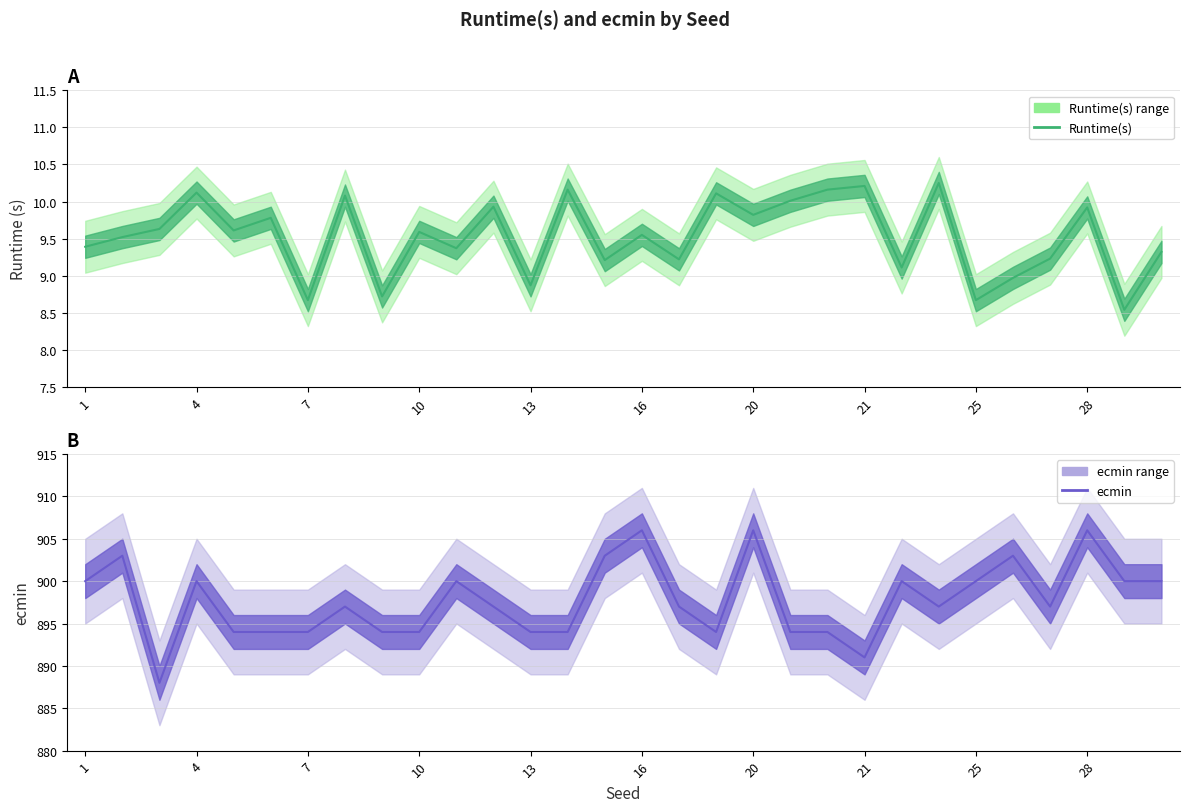

What is the highest value of the ecmin series?

906.0